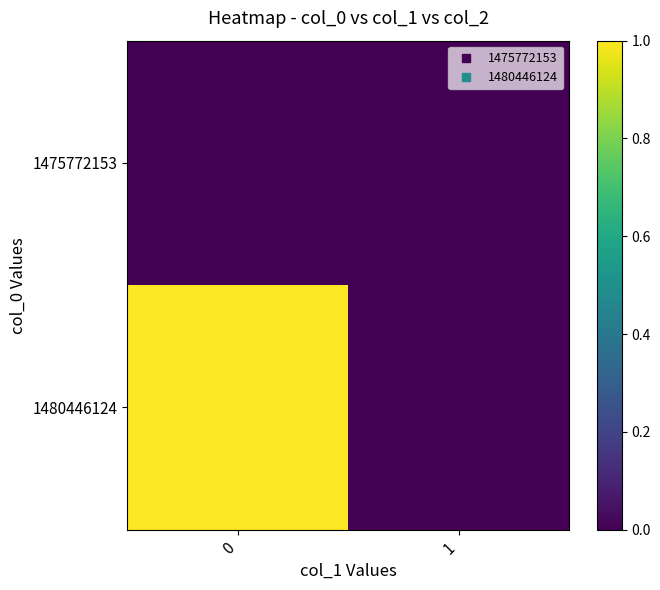

Rank the series at 0 from highest to lowest value.

1480446124, 1475772153